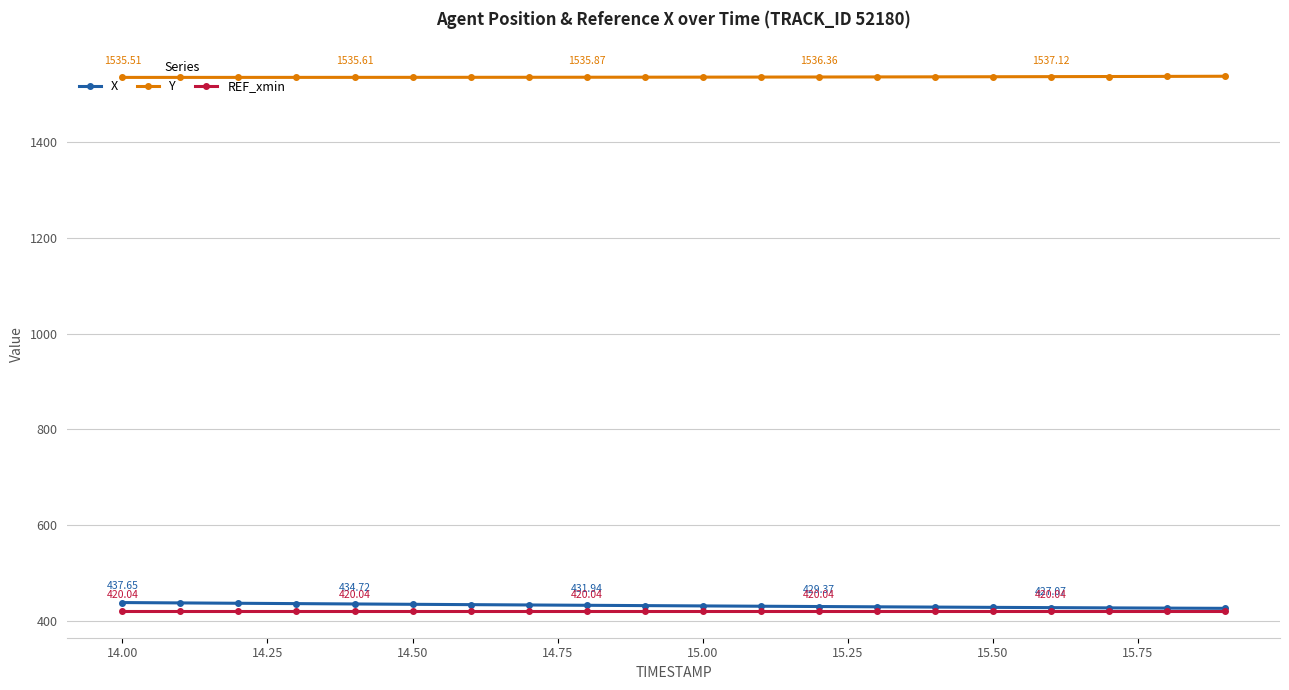

True or false: Y and REF_xmin cross at least once.

False